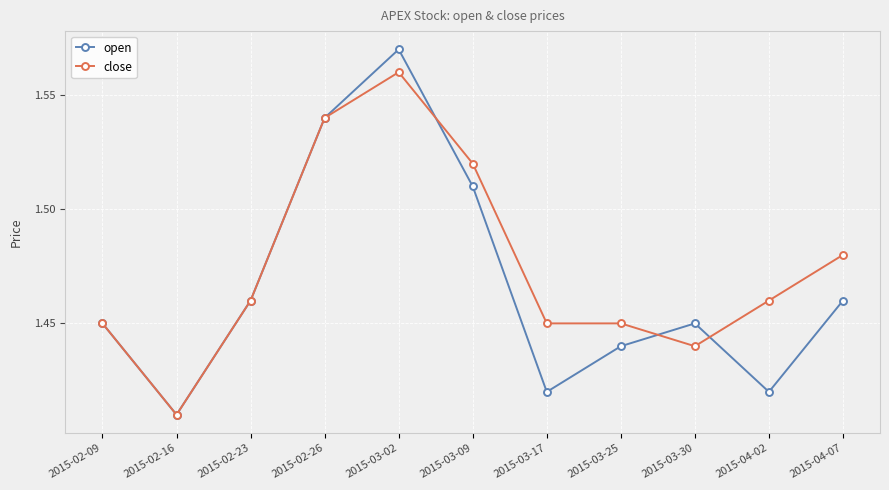

What is the sum of all close values?

16.2